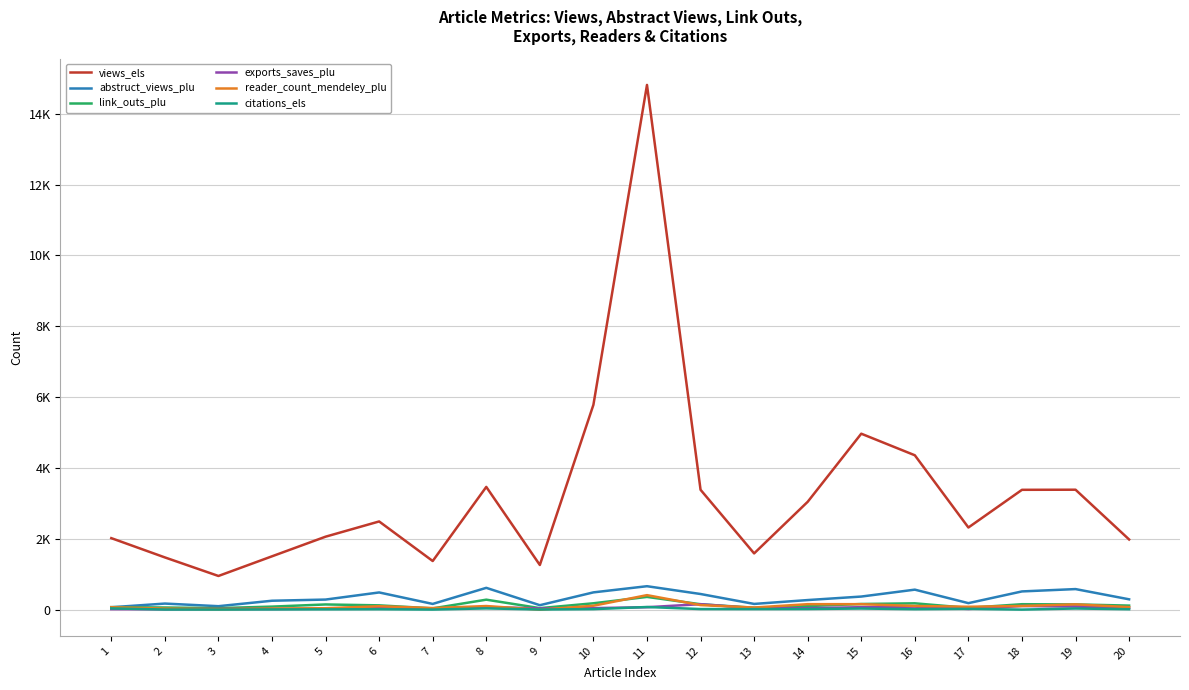

The value of views_els at 12 is 3384. True or false?

True